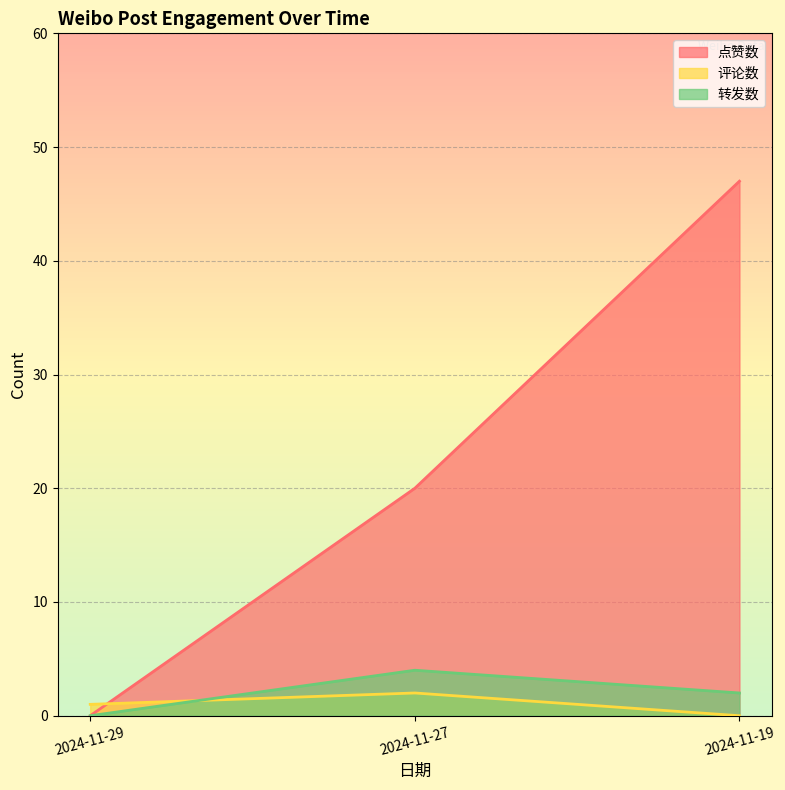

Count the 点赞数 values in the range 0 to 47.

3